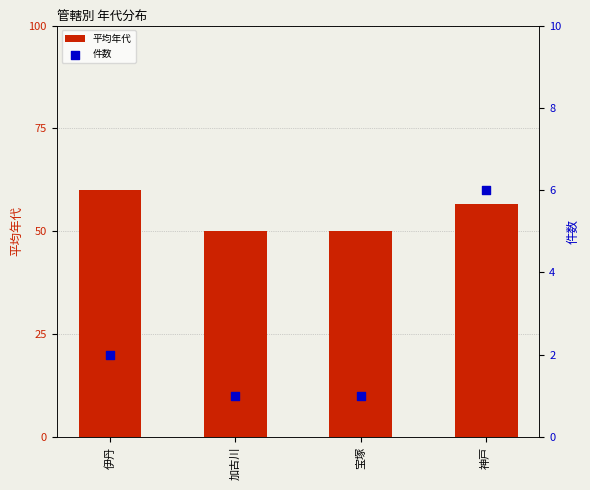

What is the total value across all series at 伊丹?

62.0